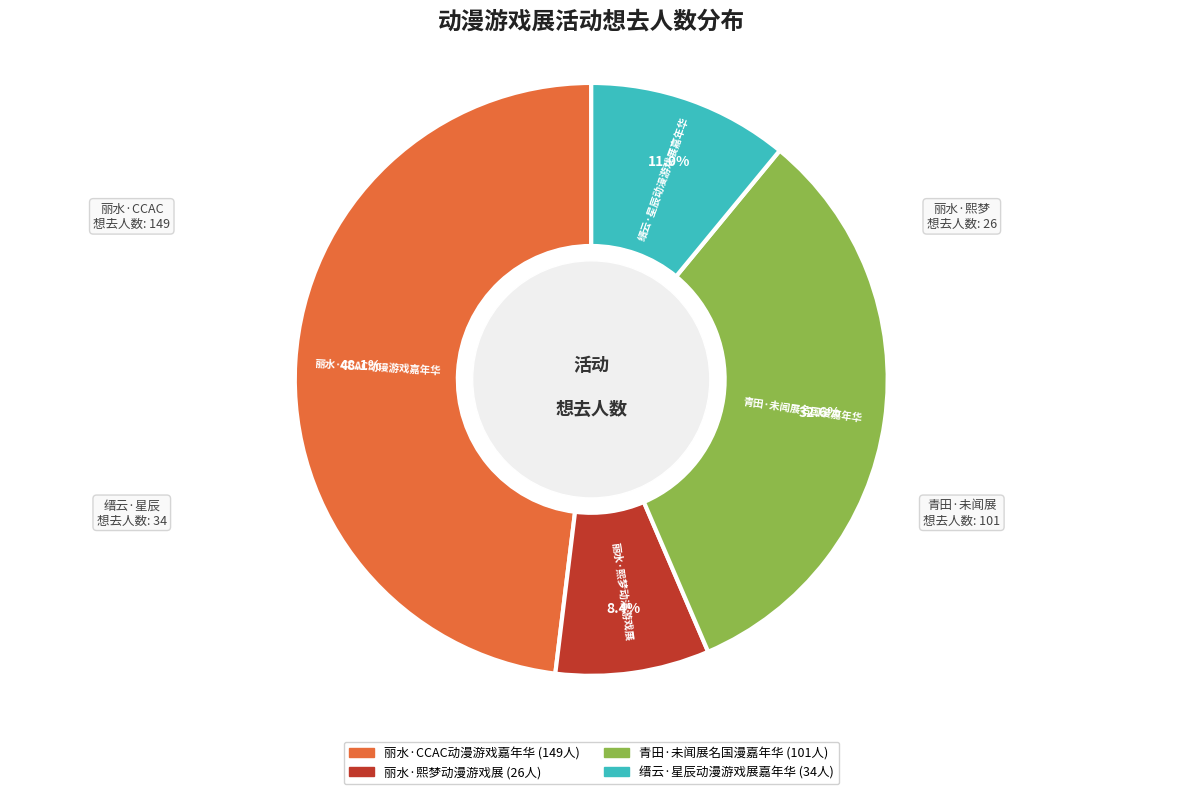

How many slices are in this pie chart?

4